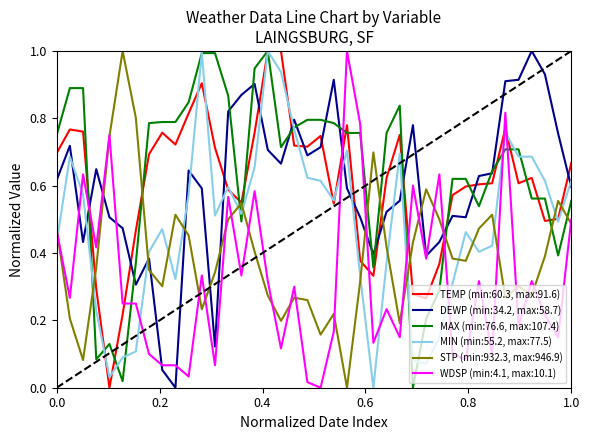

What is the highest value of the STP (min:932.3, max:946.9) series?

1.0